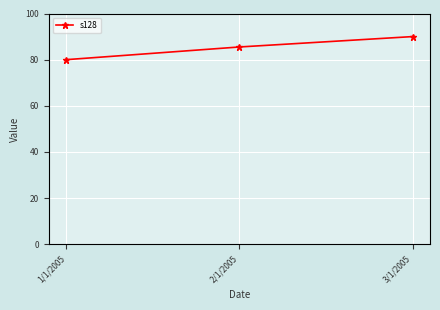

Is it true that the value at 1/1/2005 is 46.1?

False